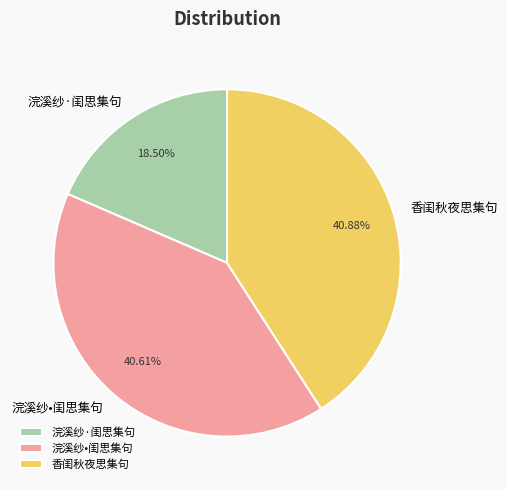

Between 浣溪纱·闺思集句 and 香闺秋夜思集句, which is larger?

香闺秋夜思集句